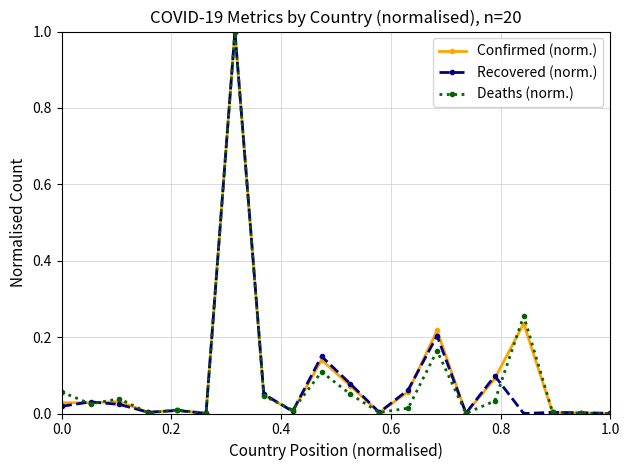

True or false: Confirmed (norm.) has more than 2 interior local peaks.

True